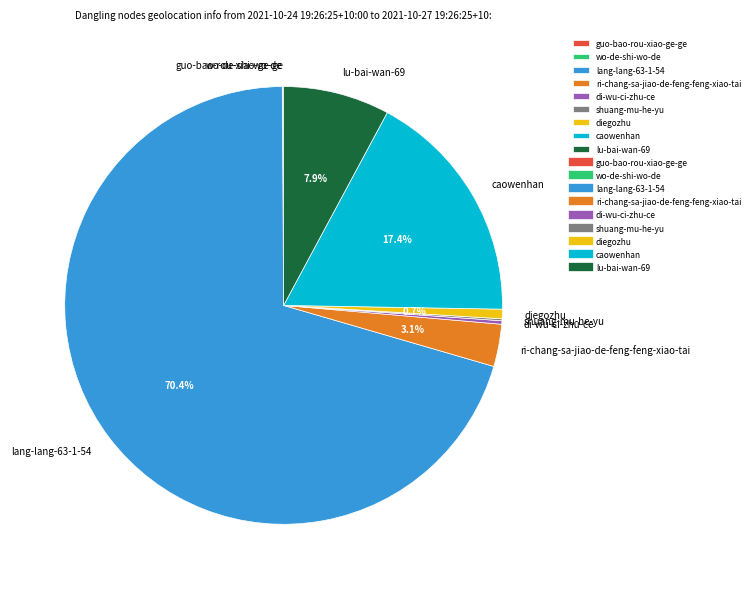

True or false: lu-bai-wan-69 accounts for 1% of the total.

False